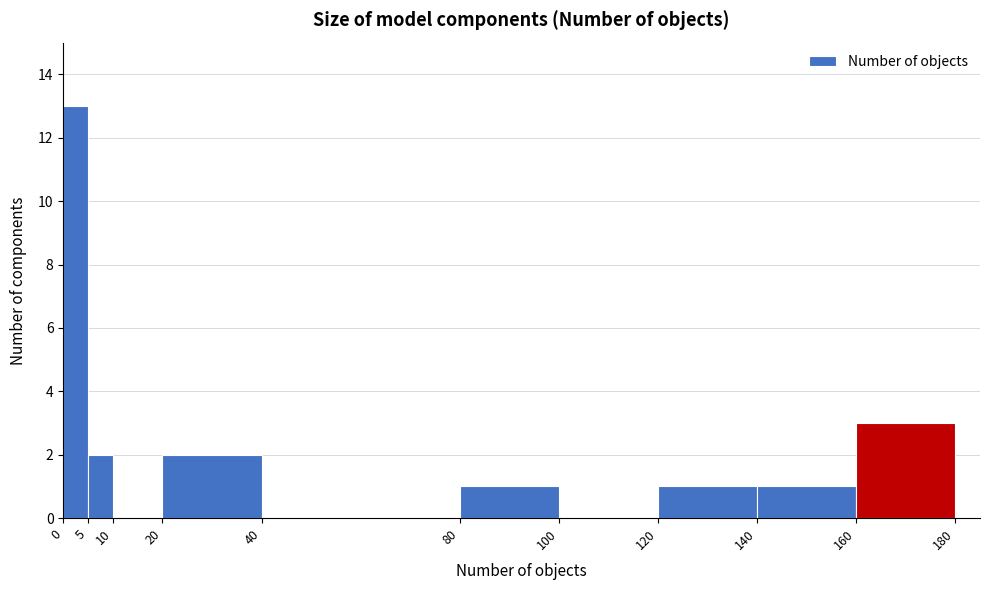

How tall is the bar that spans 120 to 140 on the x-axis? The values are not printed on the chart, so give them approximately, as read against the axis.

1